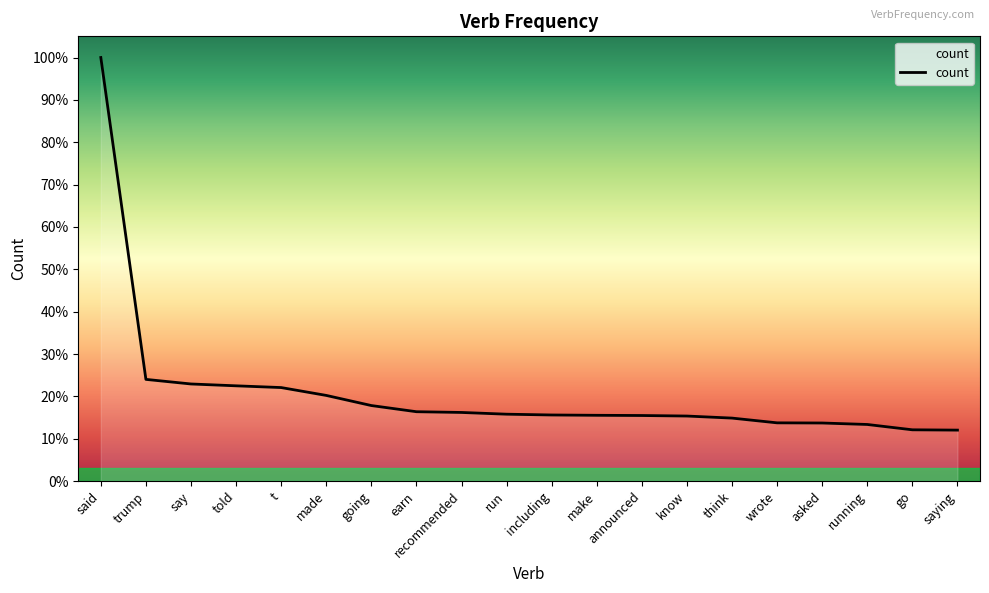

Does the chart display data point markers on the line(s)?

No